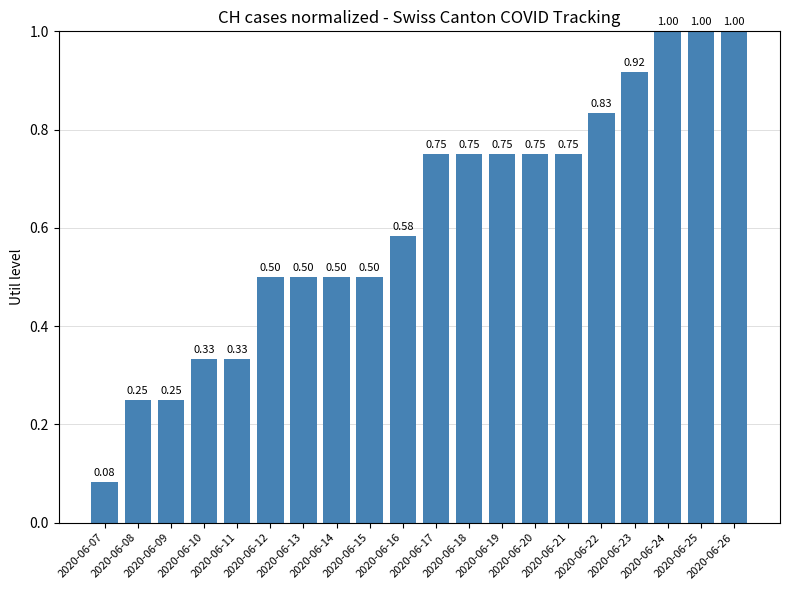

Are the bars horizontal?

No